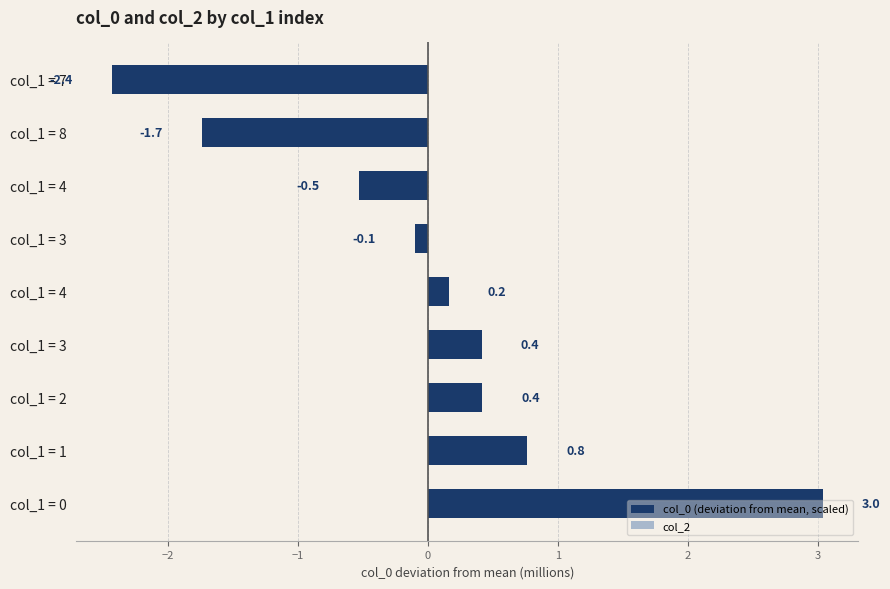

How many series are shown in this chart?

1